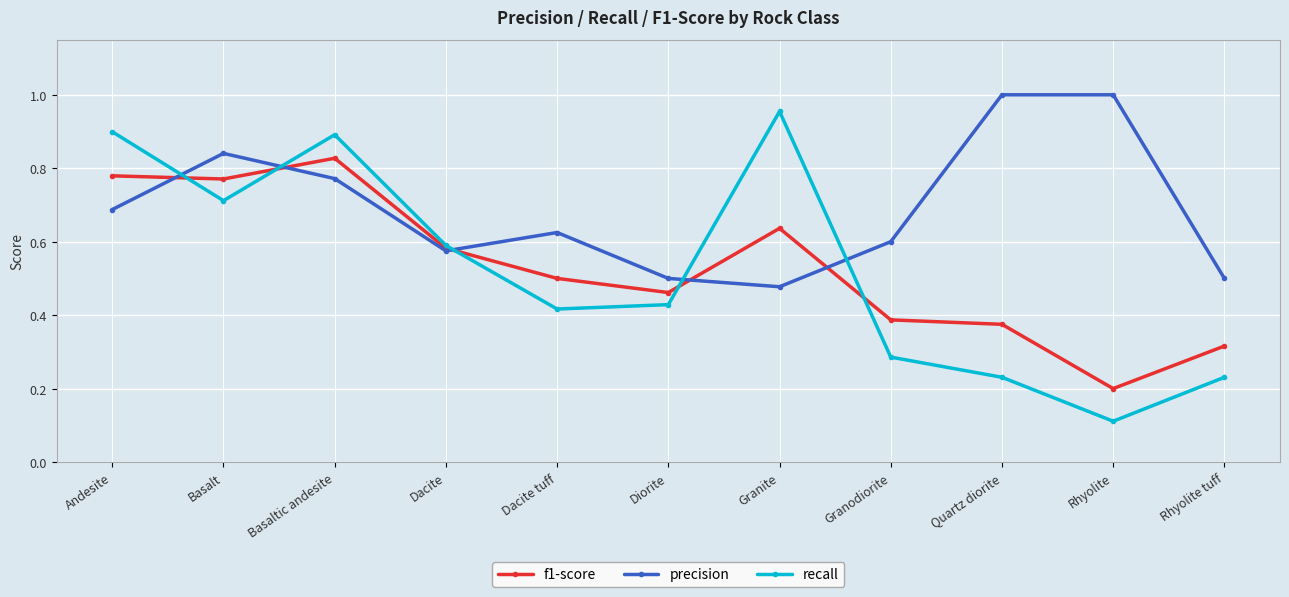

Where is the first local minimum for recall?

Basalt